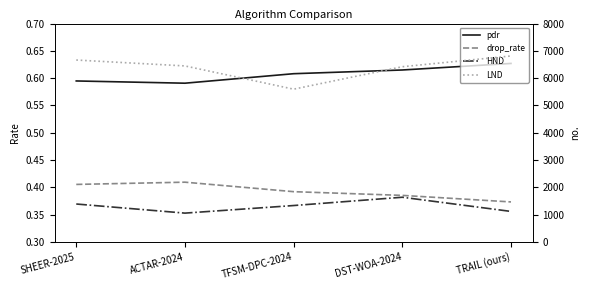

At which label does pdr reach its minimum?

ACTAR-2024